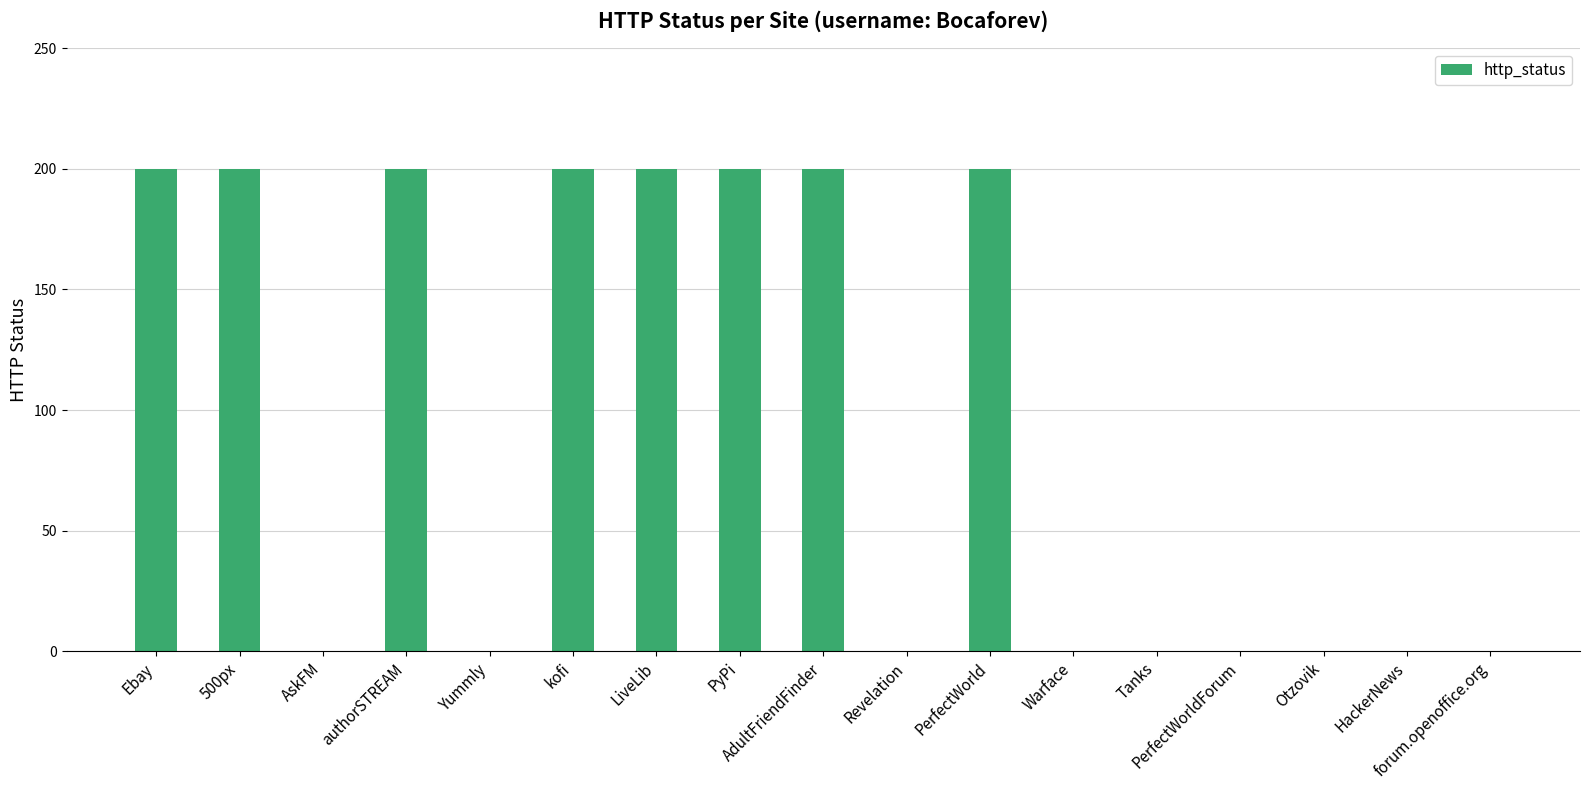

How many values are between 0 and 200?

17